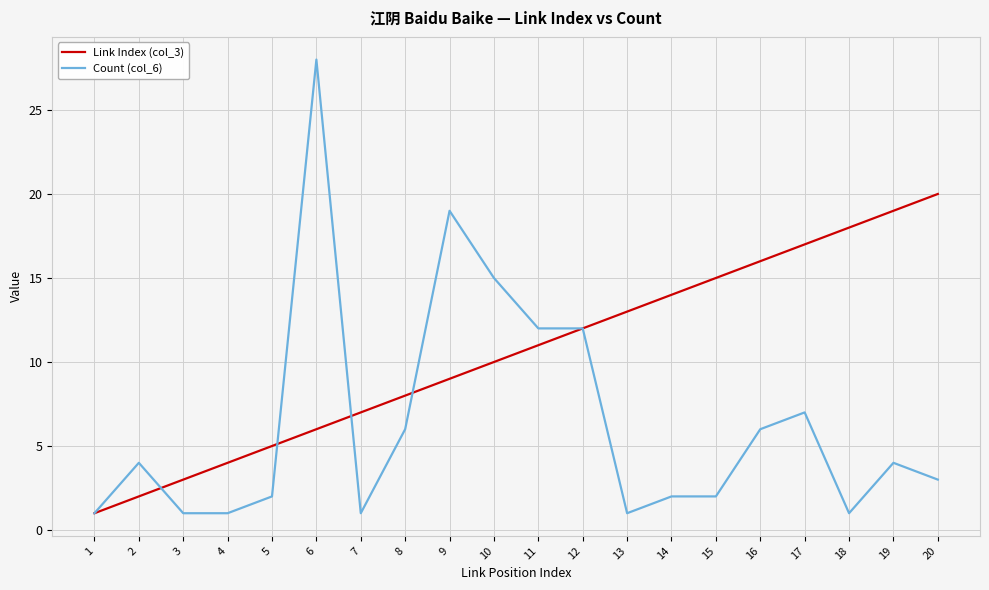

Which series has the largest range (max minus min)?

Count (col_6)